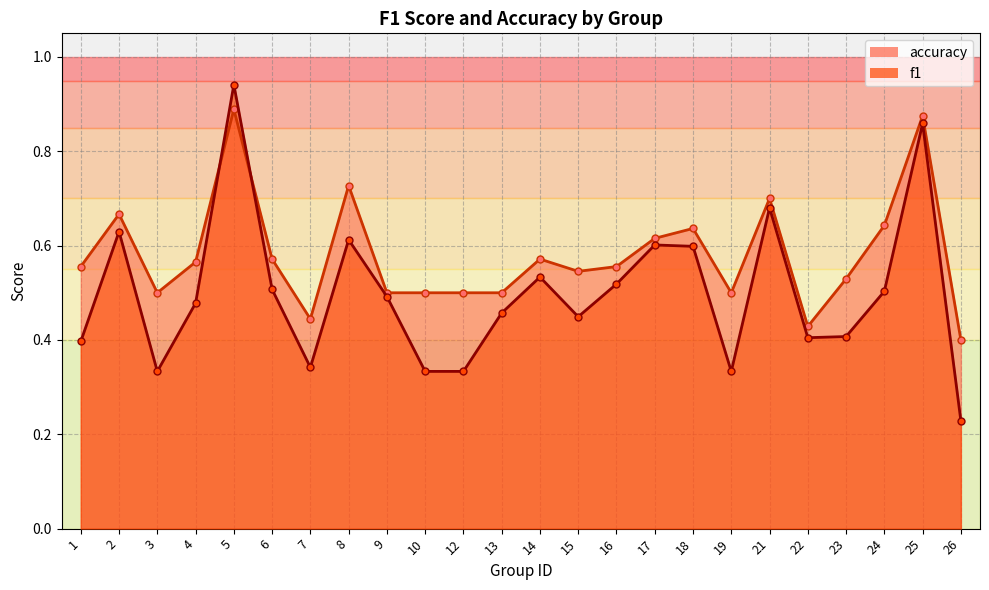

At which category does the chart reach its minimum across all series?

26